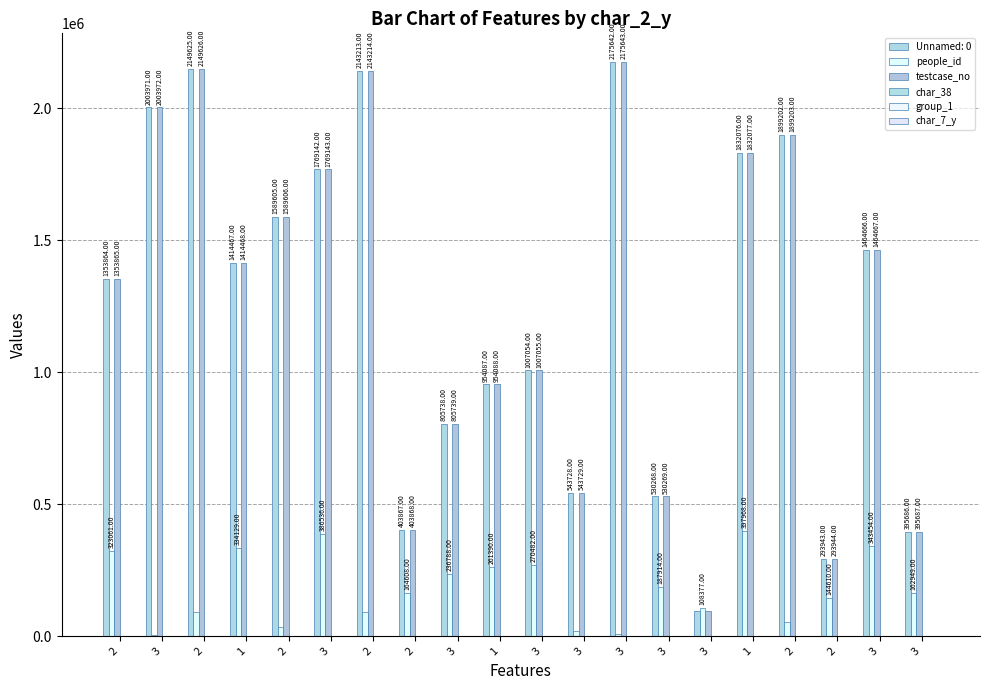

True or false: group_1 has a value of 3 at 3.

False